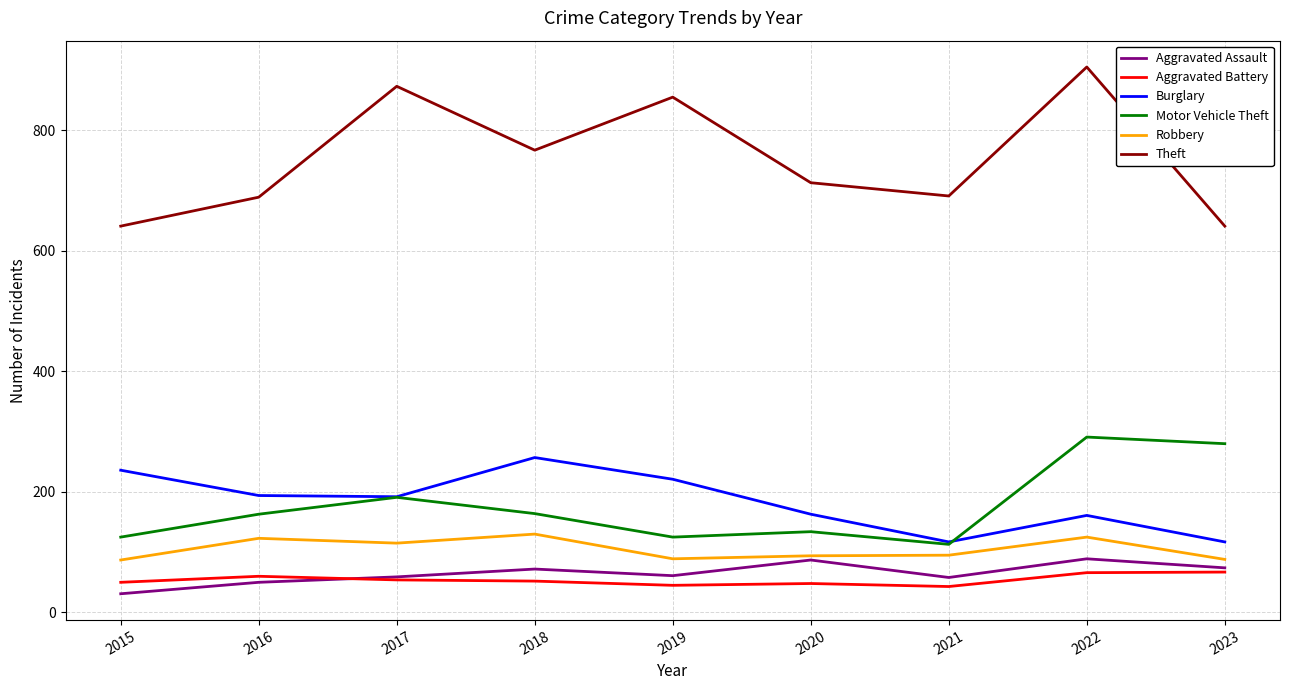

True or false: Theft and Aggravated Assault cross at least once.

False